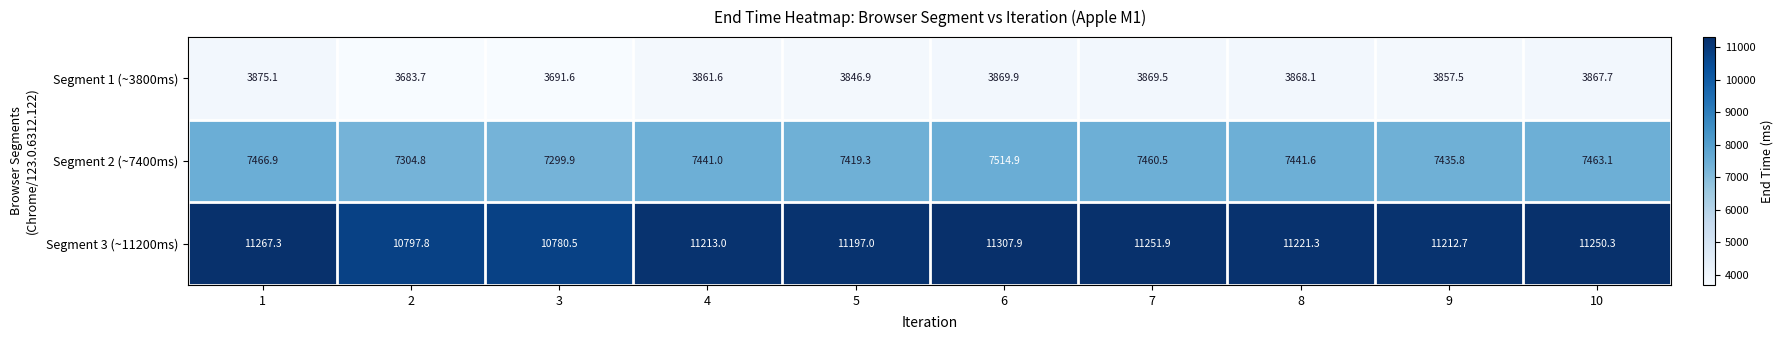

What is the sum of the Segment 2 (~7400ms) values at 8 and 10?

14904.7